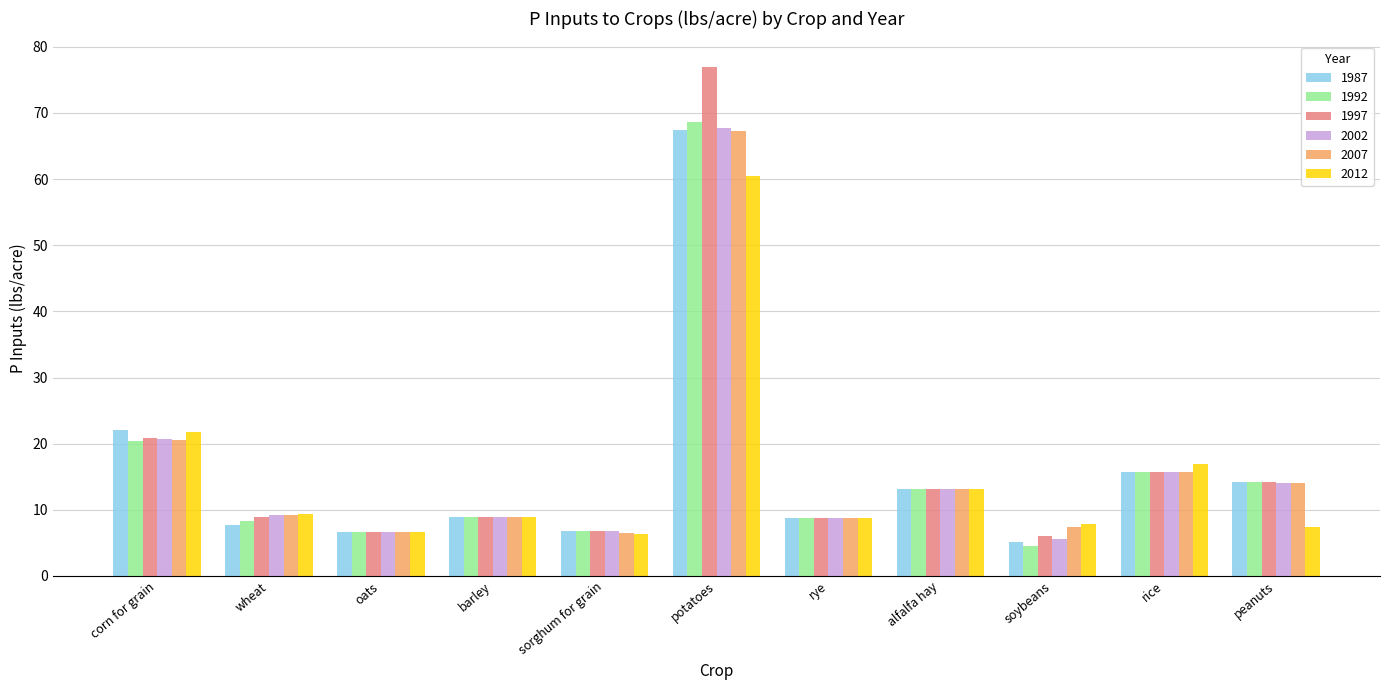

The value of 1992 at barley is 5.4. True or false?

False